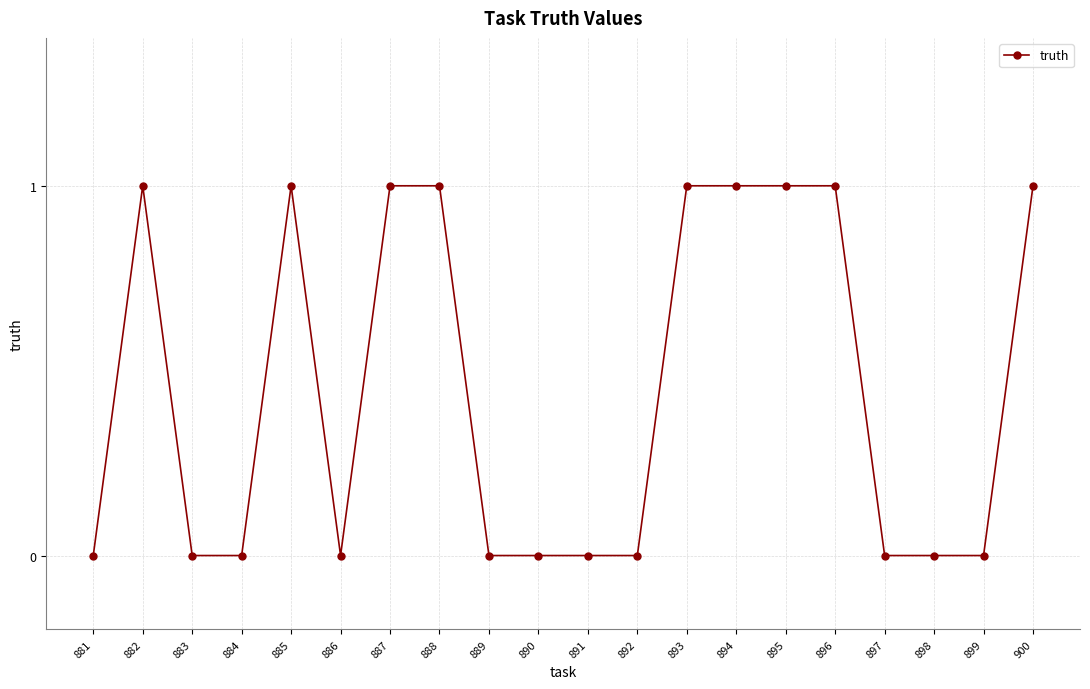

The value at 896 is 1. True or false?

True